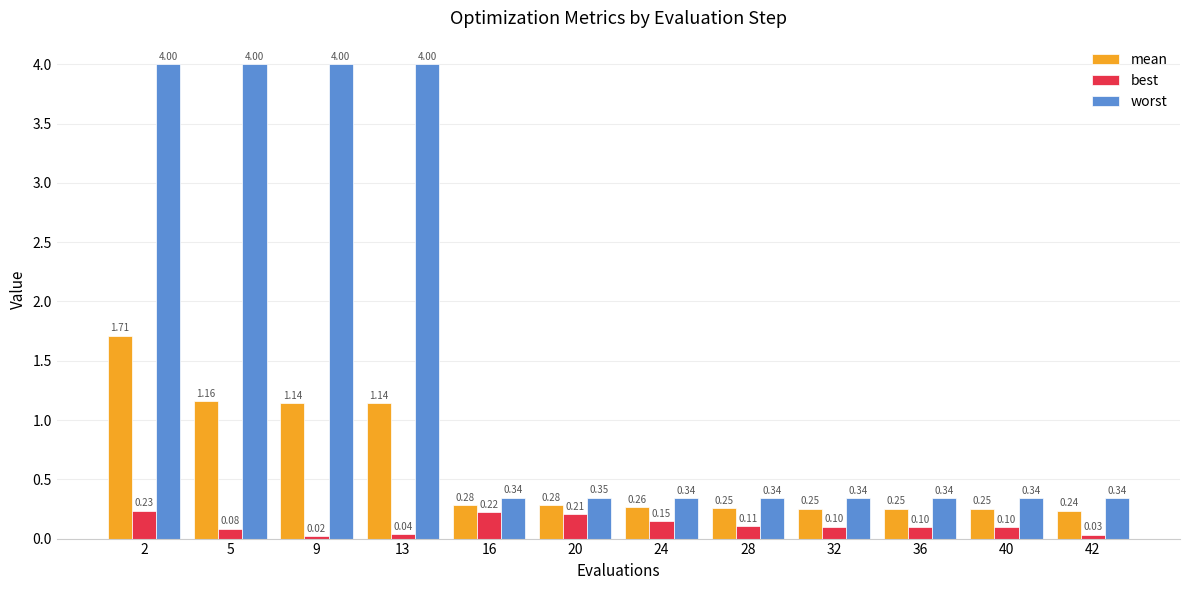

What is the spread (max minus min) of values at 2?

3.8